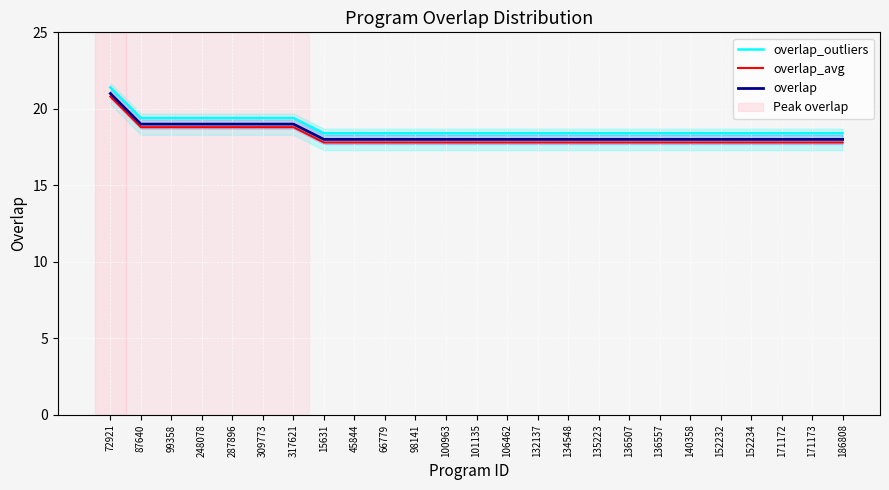

Which category has the highest value across all series?

72921